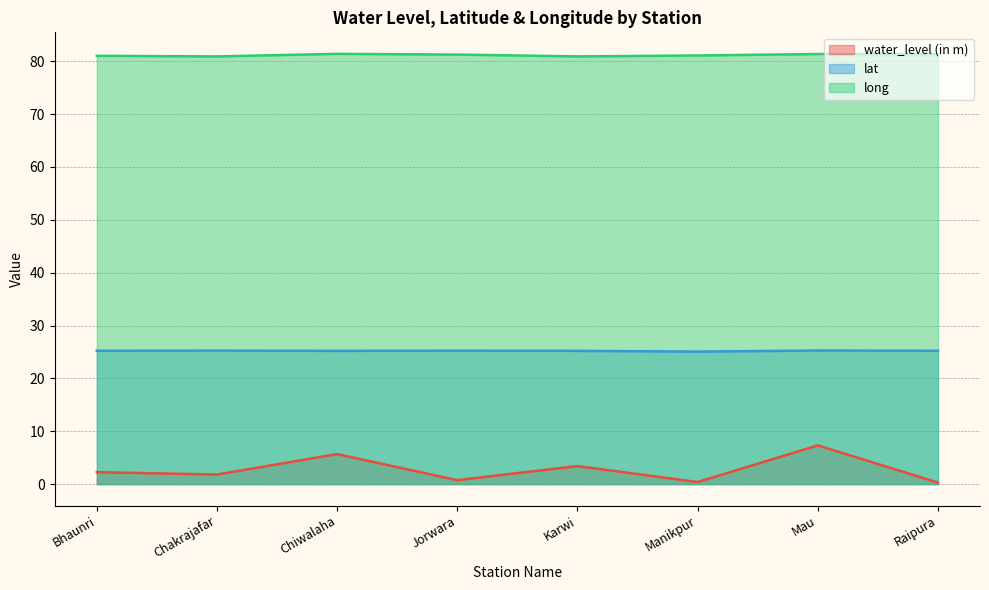

Is the value of long at Bhaunri greater than the value of water_level (in m) at Chakrajafar?

Yes